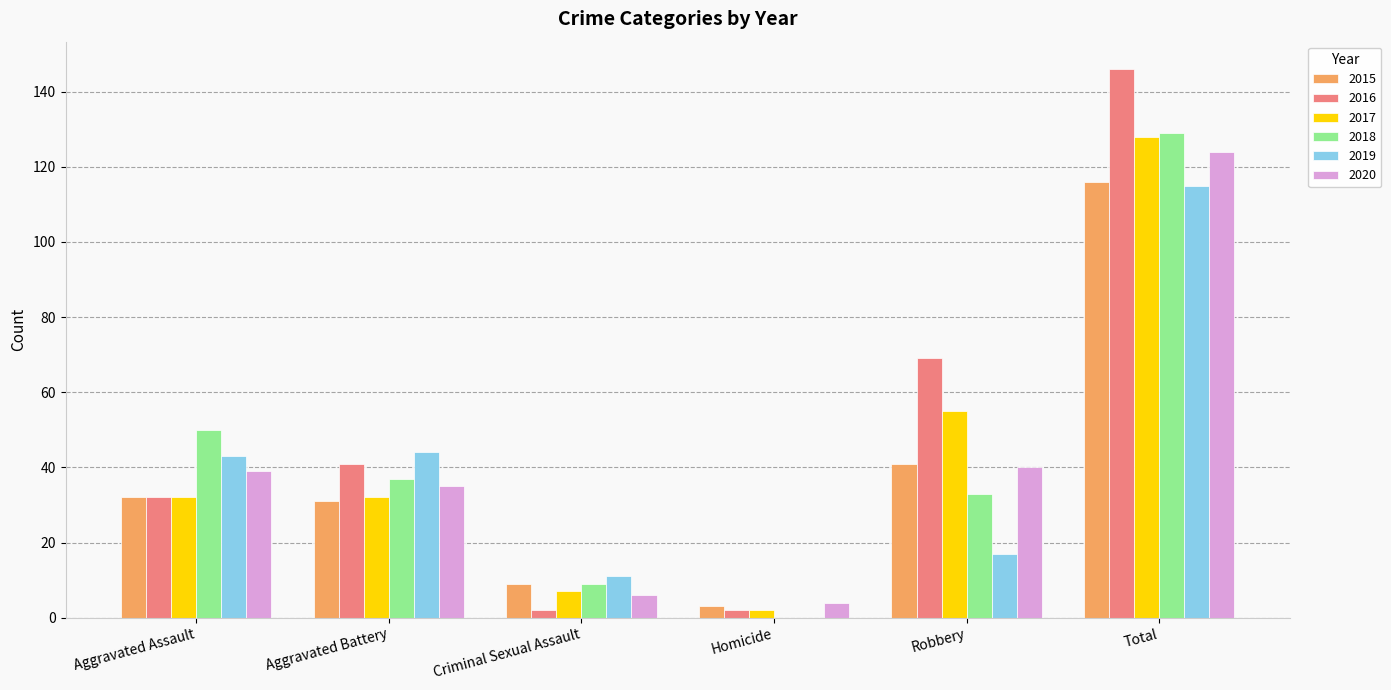

What is the maximum value shown in the chart?

146